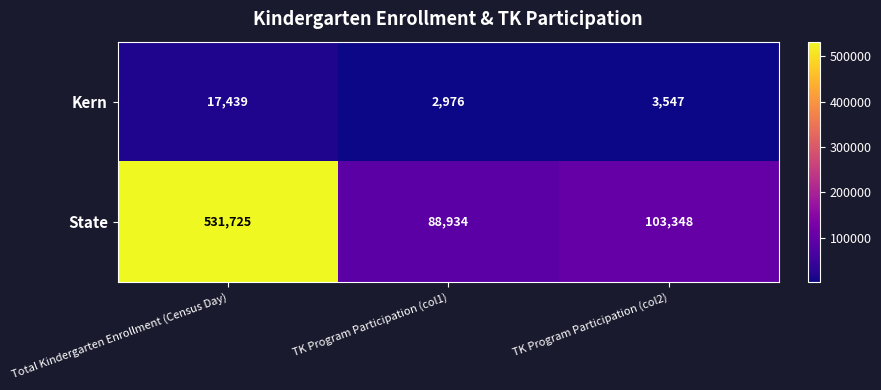

What is the spread (max minus min) of values at Total Kindergarten Enrollment (Census Day)?

514286